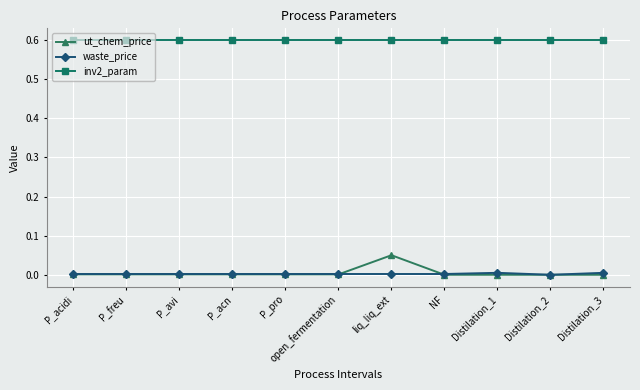

True or false: inv2_param and waste_price intersect in this chart.

False